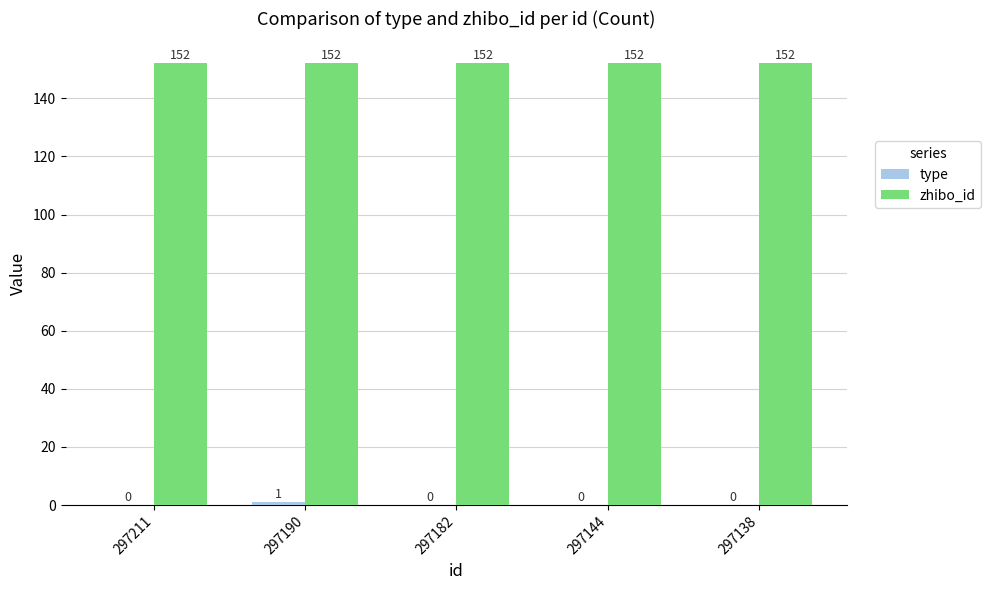

What is the total value across all series at 297182?

152